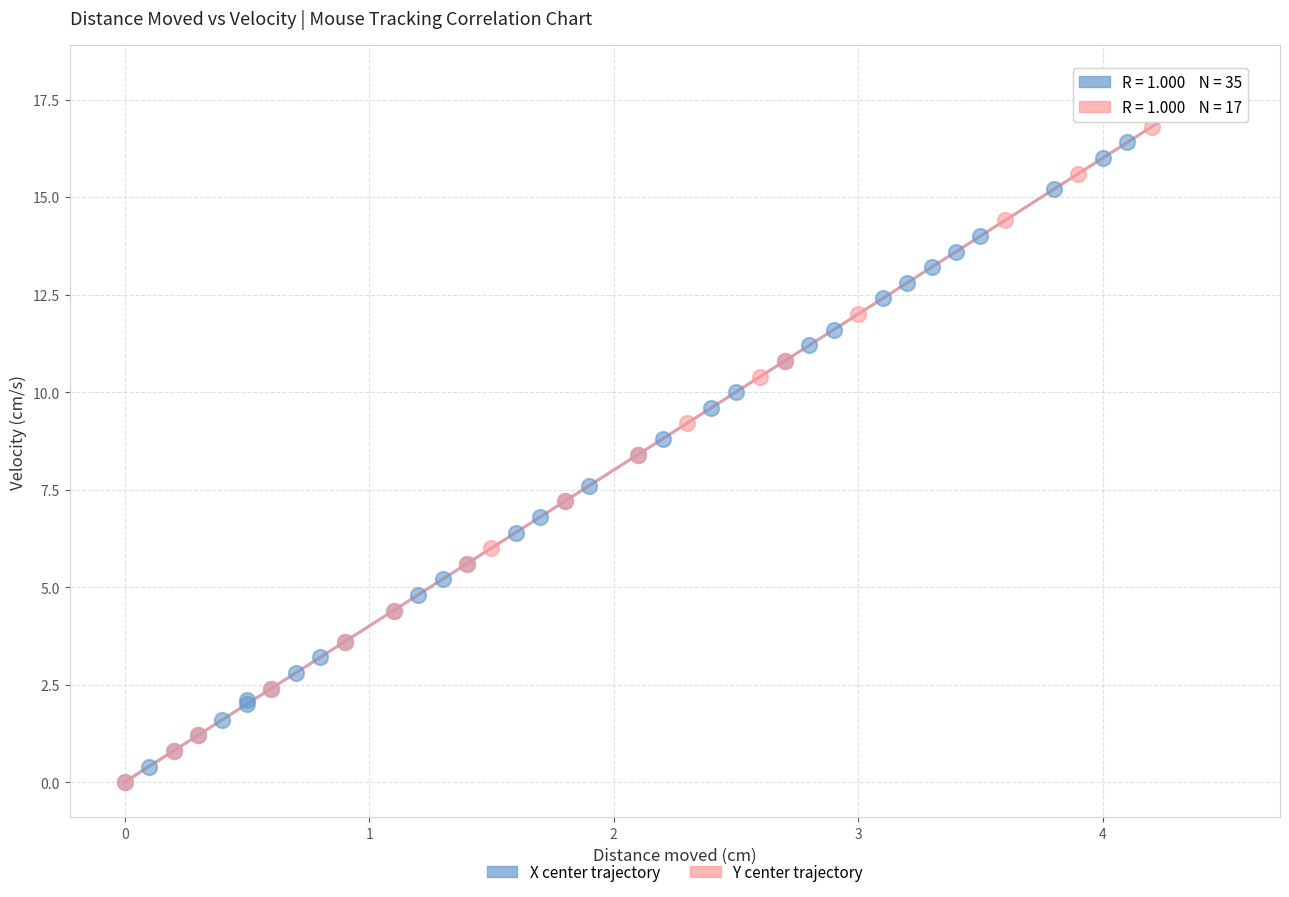

Which series contains the highest Y value?

X center trajectory